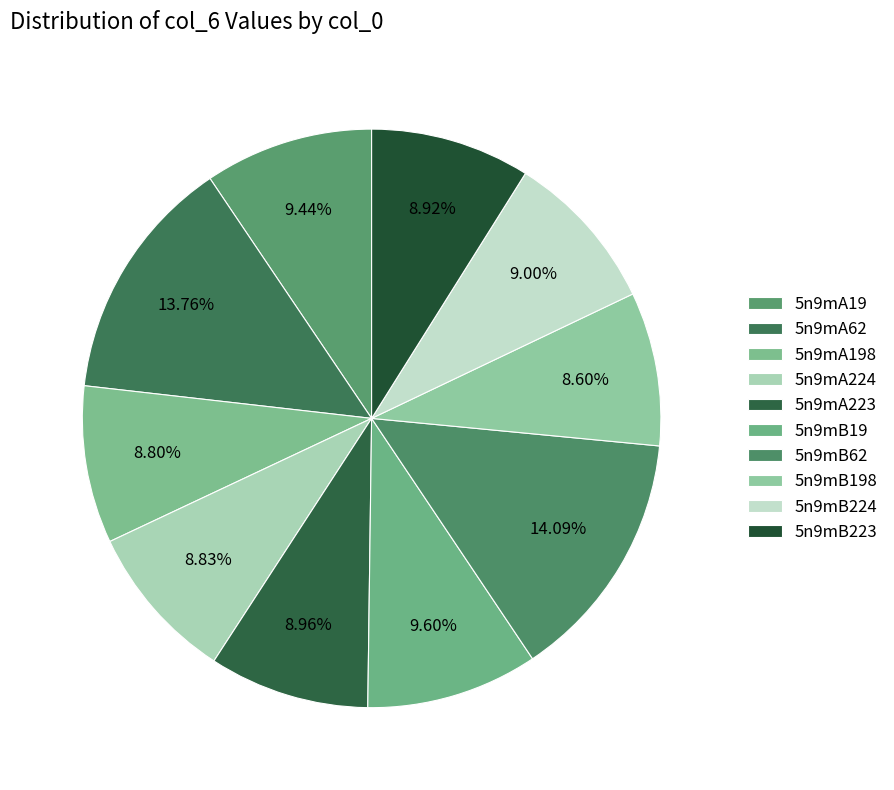

Count the number of slices in the pie.

10